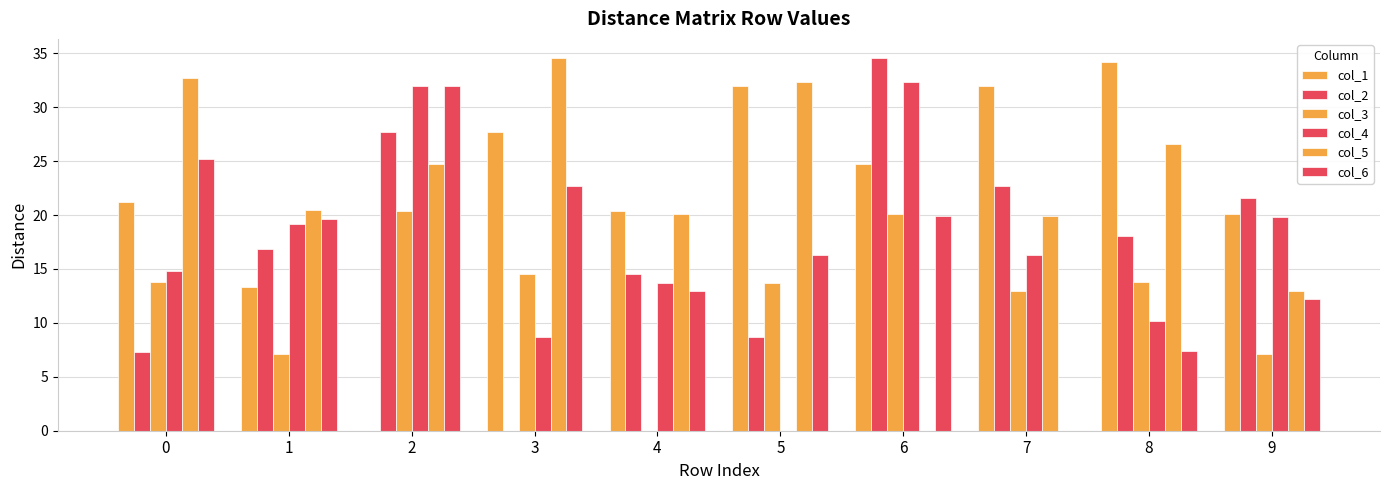

At which label does col_3 reach its minimum?

4